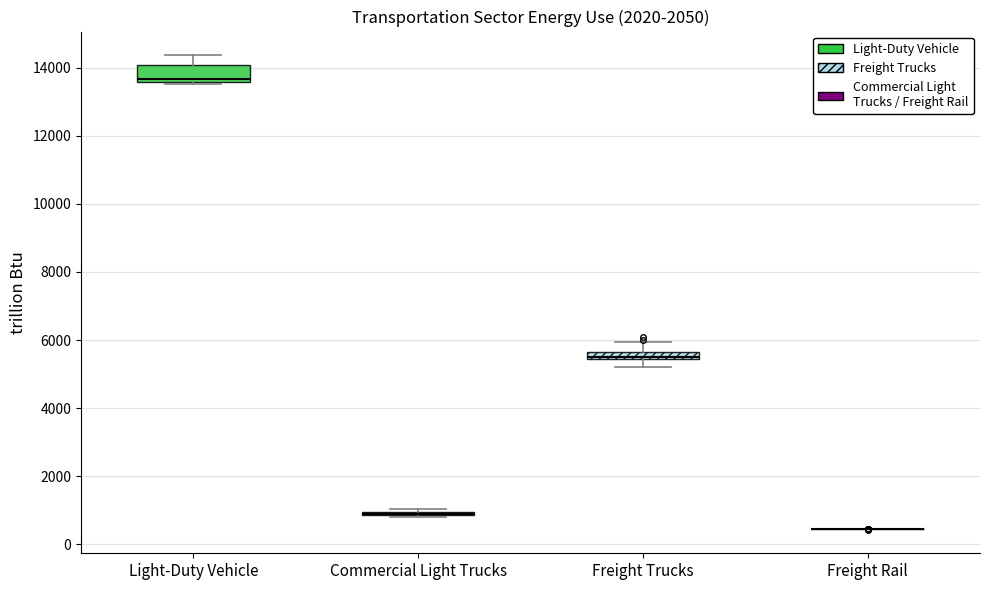

Comparing the boxes themselves (not the whiskers), which one is the tallest?

Light-Duty Vehicle